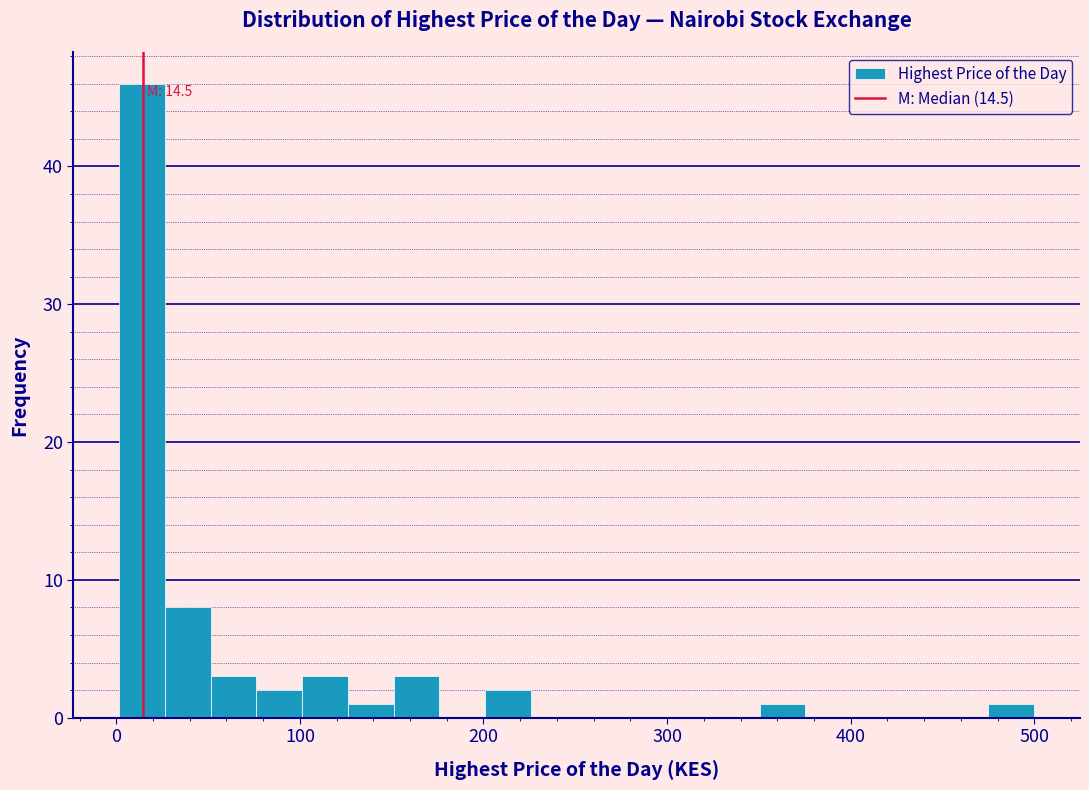

Around what value on the x-axis is the tallest bar? Give the approximate position of its centre, as read against the axis.

10